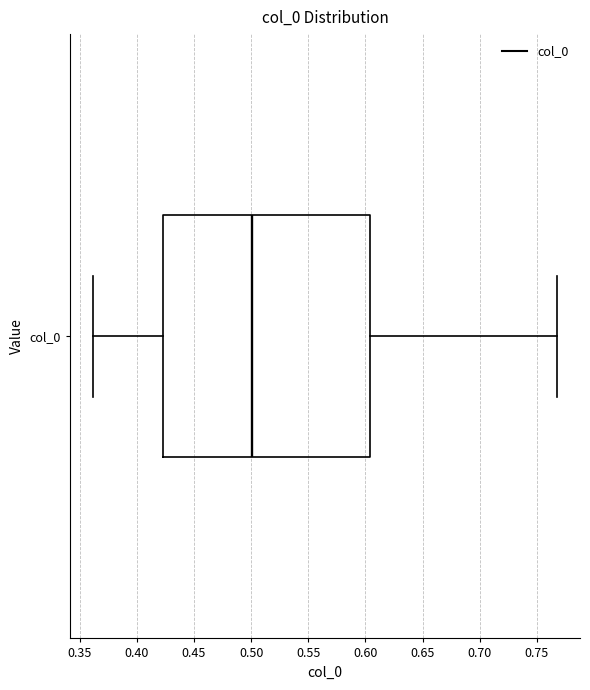

Where is the left edge of the box for col_0 on the x-axis? The values are not printed on the chart, so give them approximately, as read against the axis.

0.425